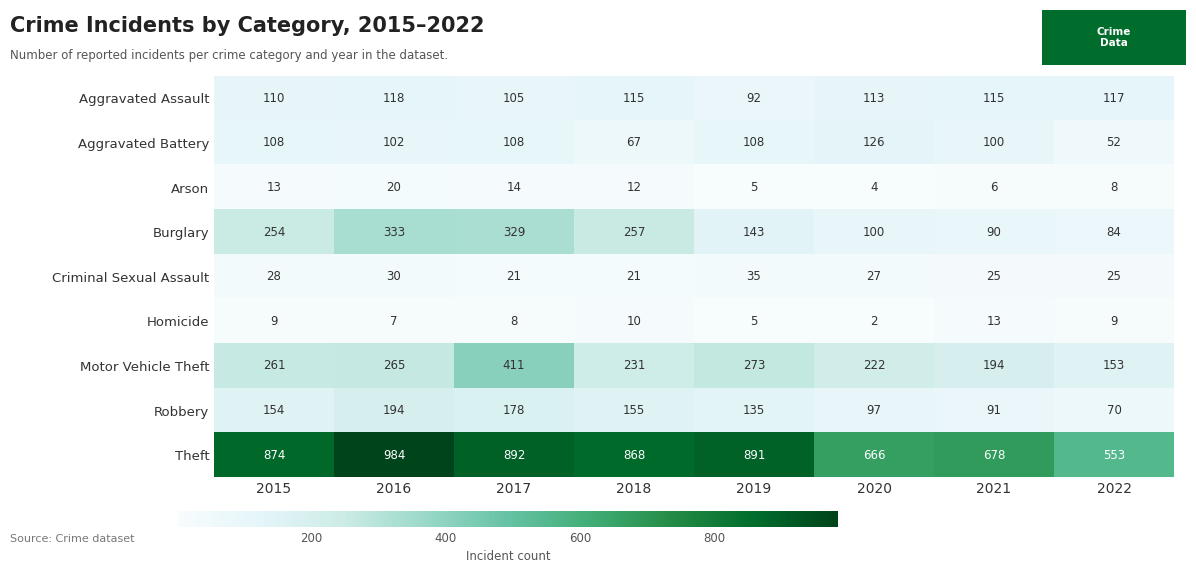

Between 2015 and 2020, which series saw the biggest shift?

Theft